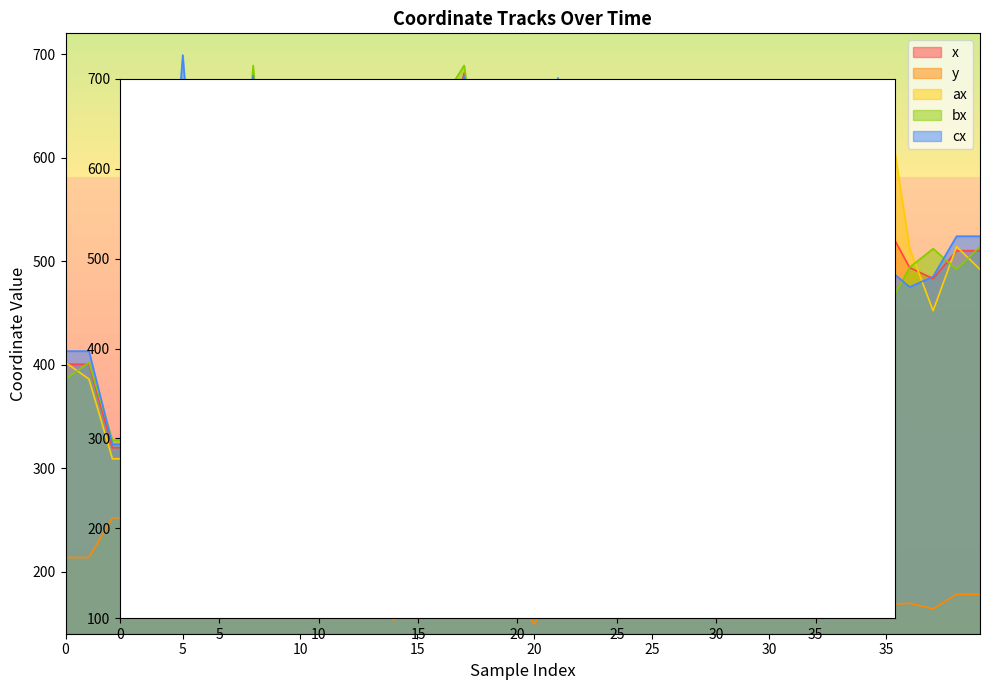

What is the highest value of the ax series?

677.0